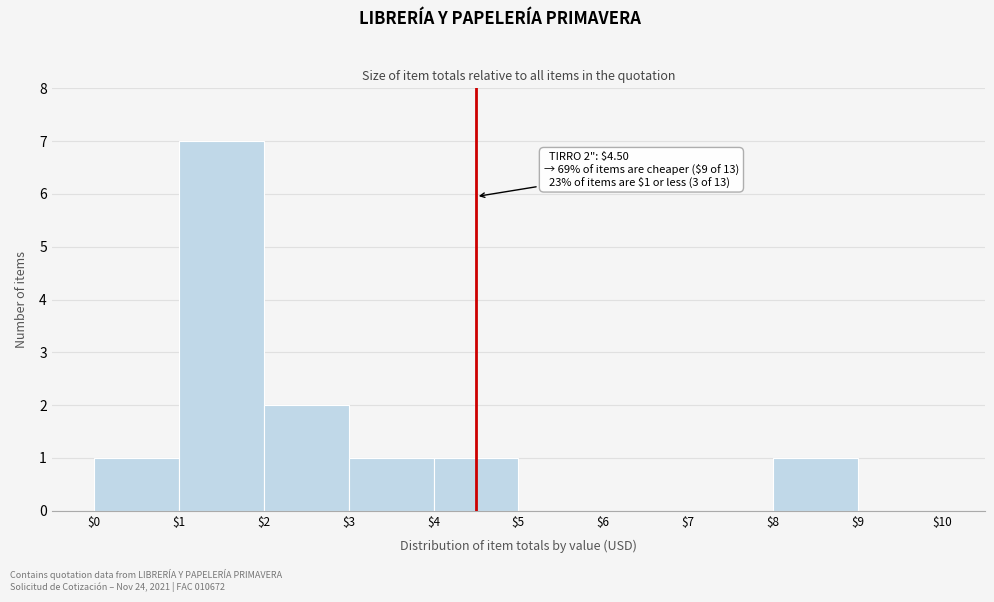

Which range on the x-axis has the tallest bar?

$1 to $2